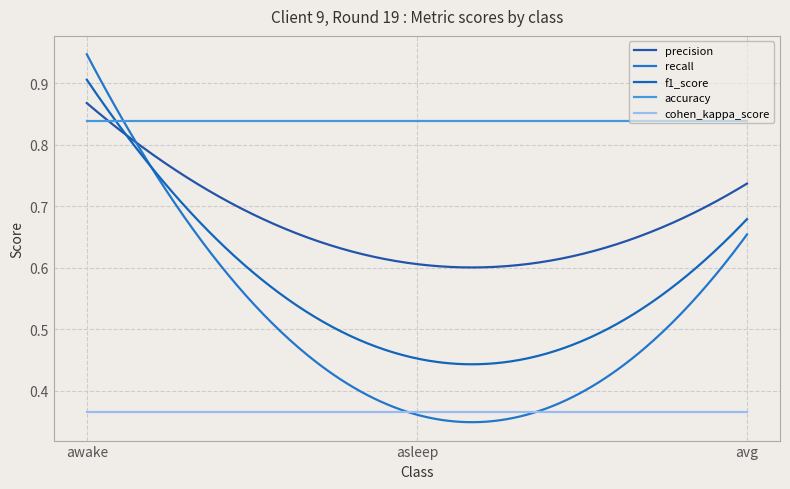

How many lines are shown in the chart?

5